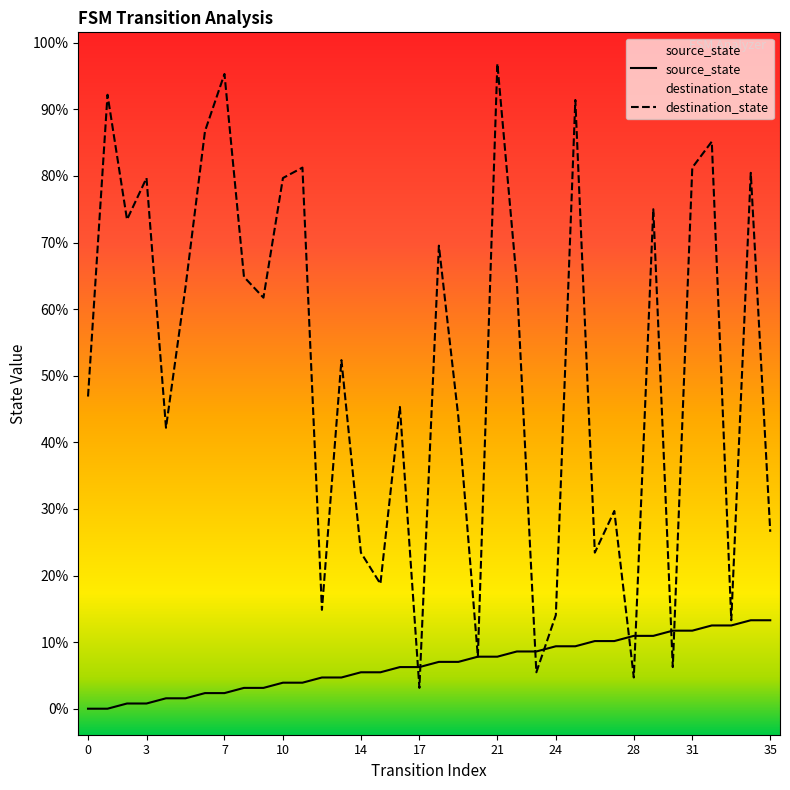

The value of destination_state at 28 is 31. True or false?

False